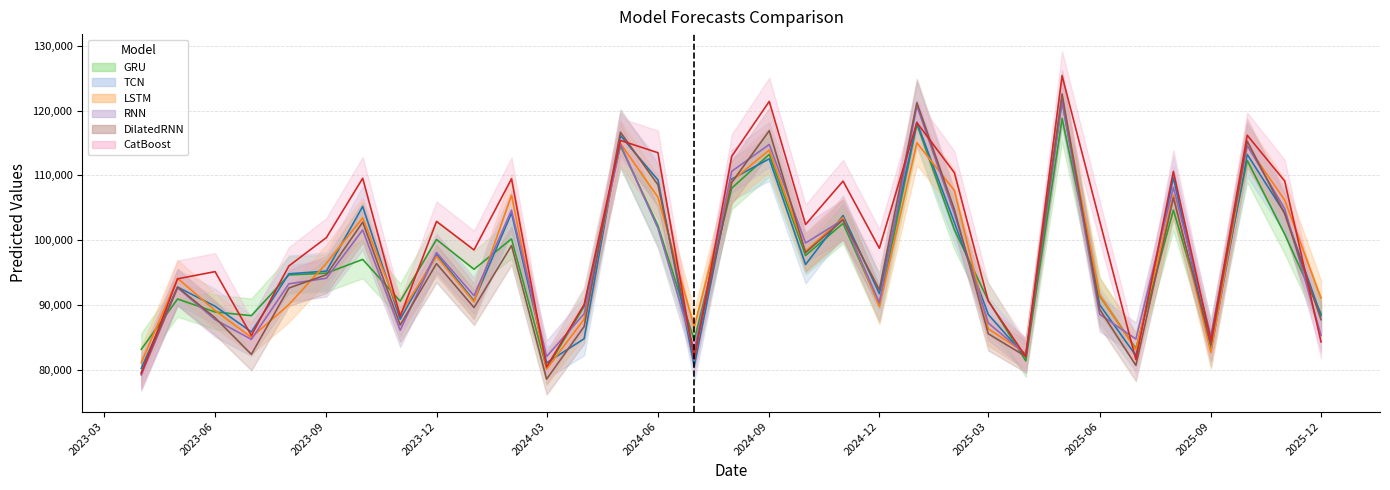

What is the lowest value of the LSTM series?

80154.2